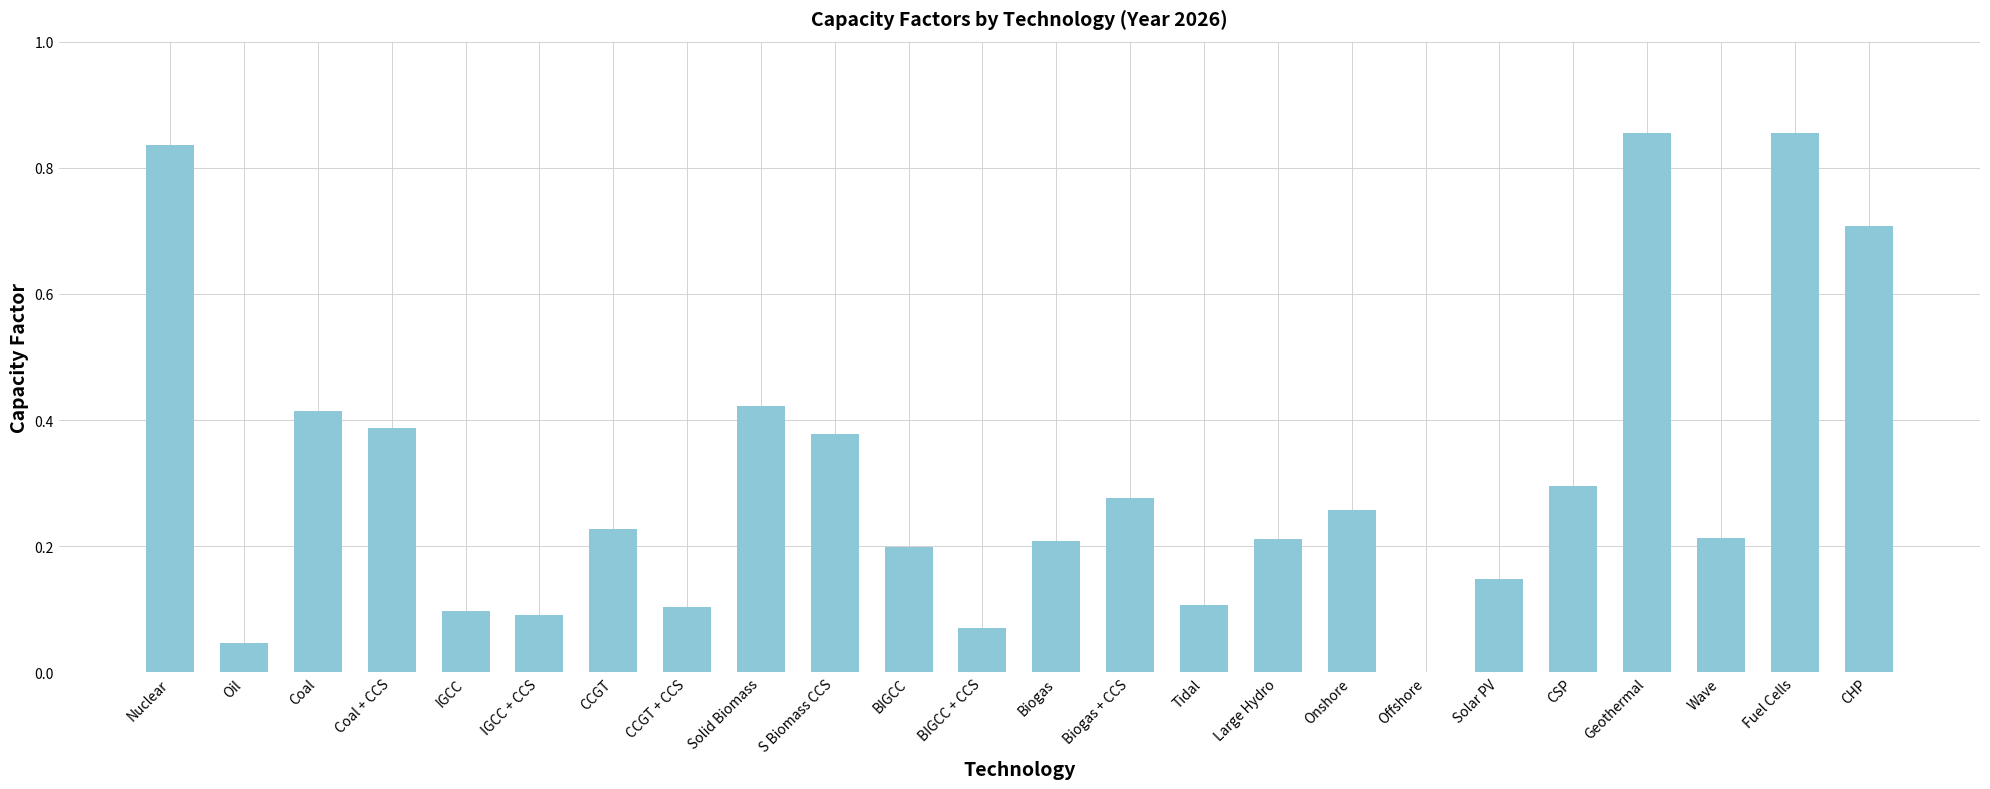

True or false: the data shows 0.0 at Oil.

True